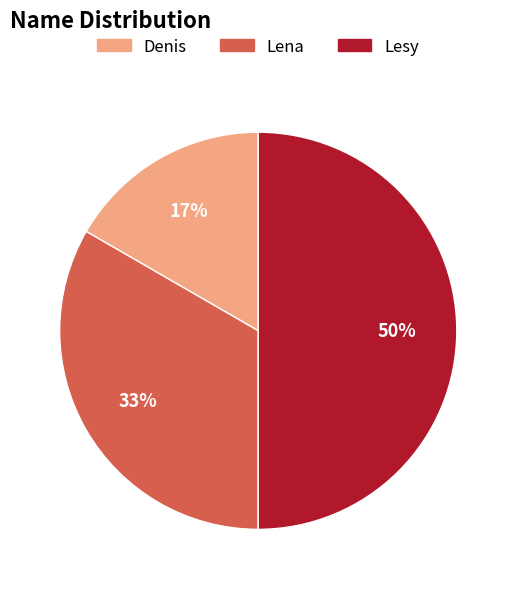

Which slice is the largest?

Lesy